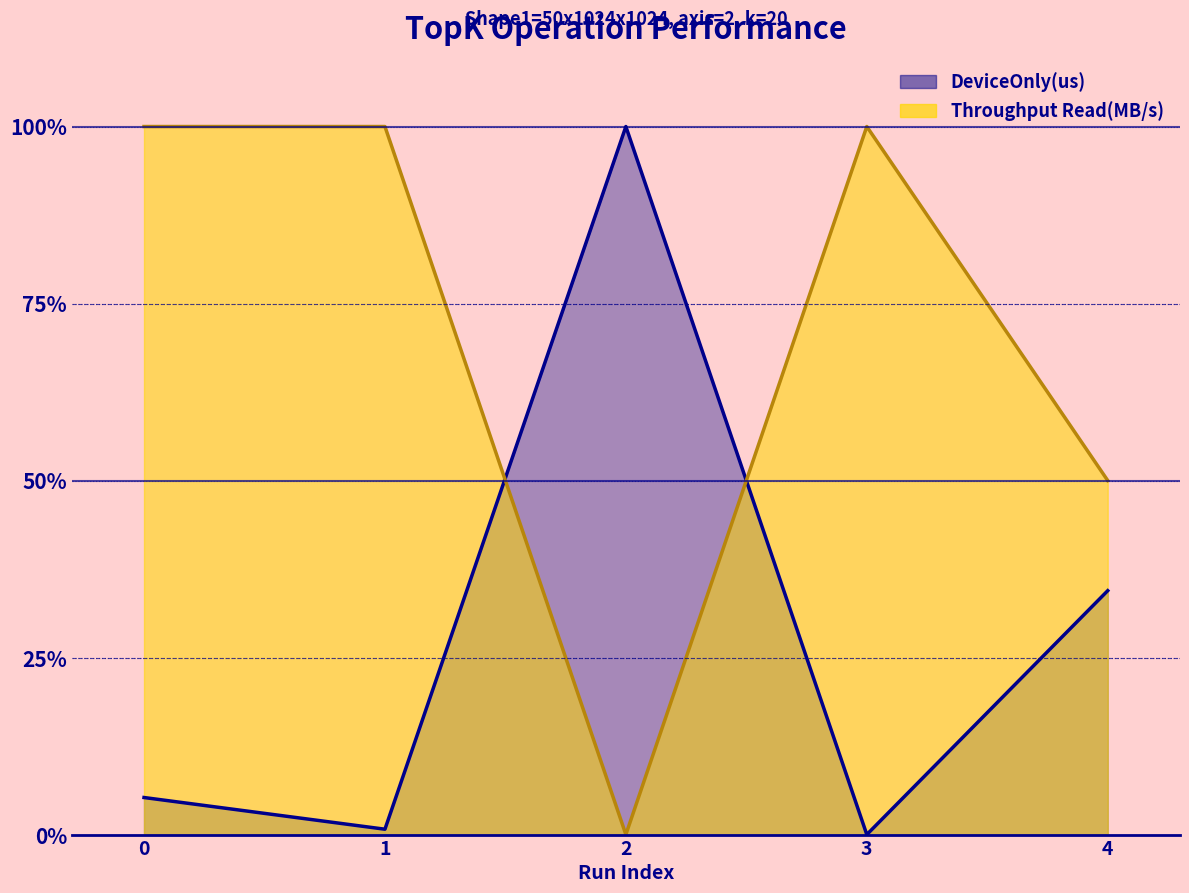

What is the value of the Throughput Read(MB/s) point at the 5th from the left?

50.0